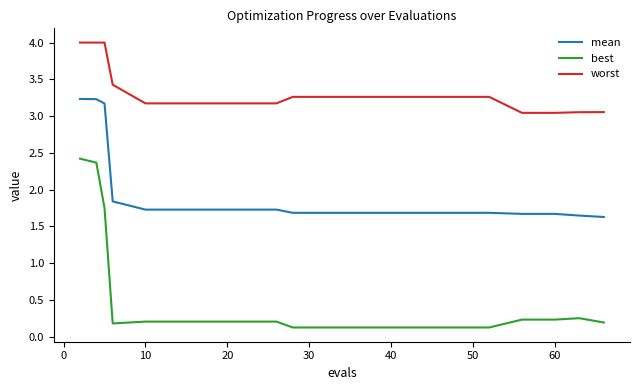

Rank the series by their average value, from highest to lowest.

worst, mean, best